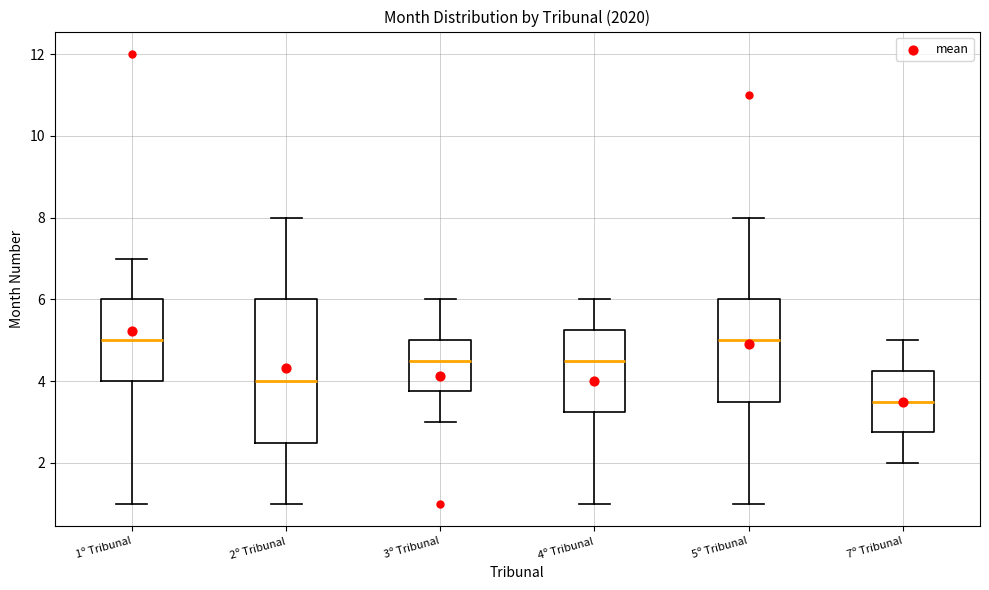

Where does the median line of the box for 2º Tribunal sit on the y-axis? The values are not printed on the chart, so give them approximately, as read against the axis.

4.0